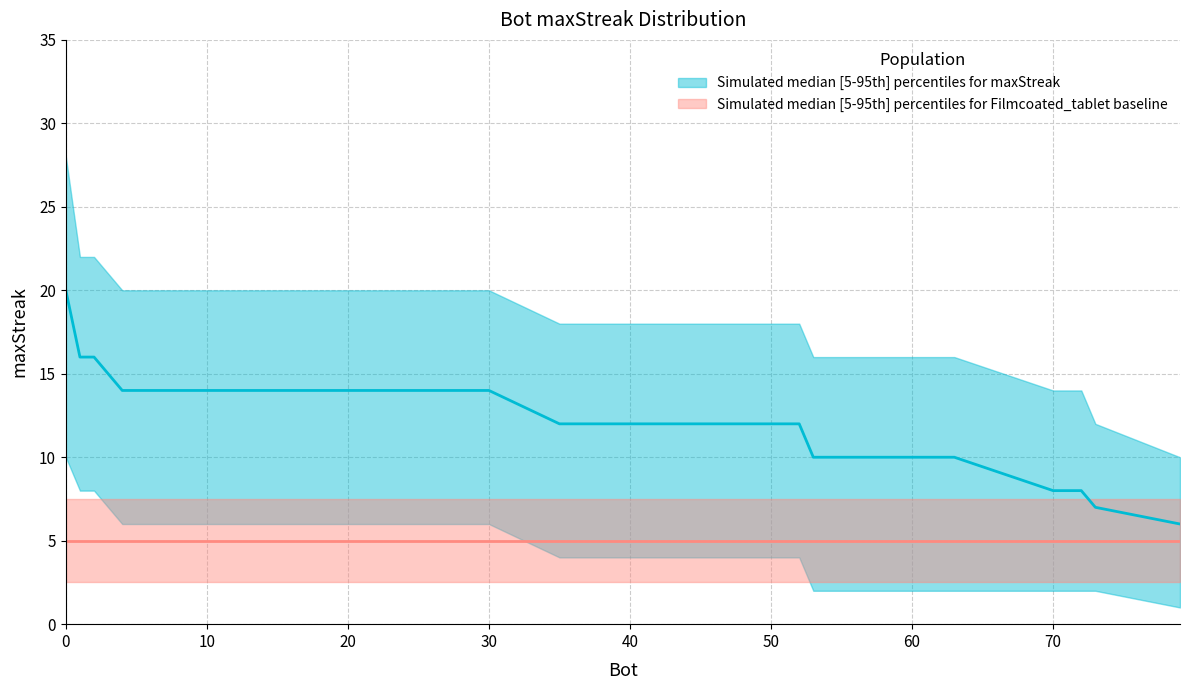

True or false: maxStreak_median and maxStreak_lower intersect in this chart.

False